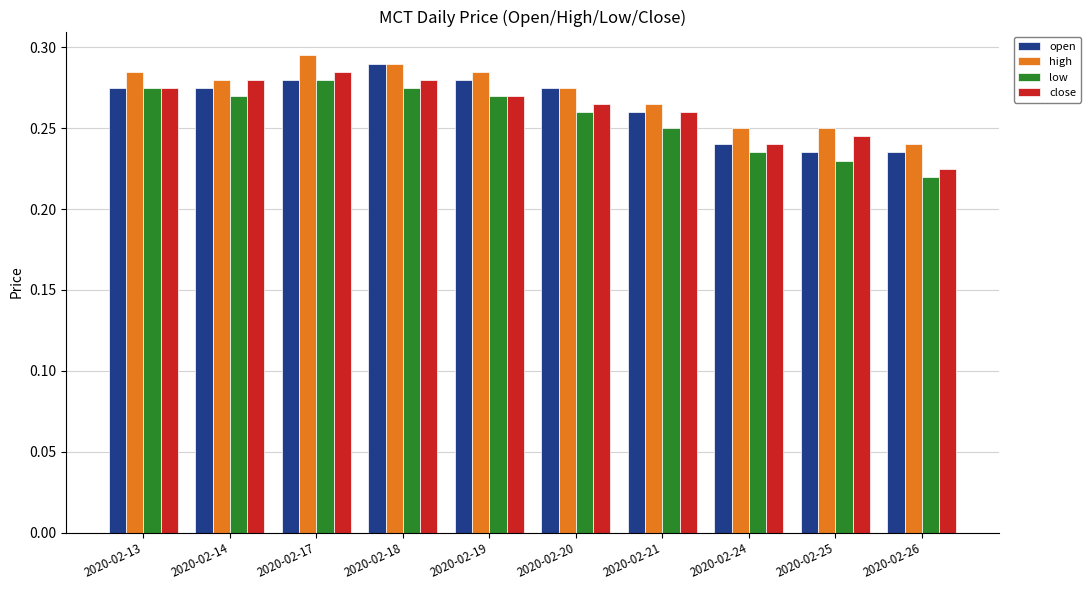

Is it true that close equals 0.1 at 2020-02-13?

False